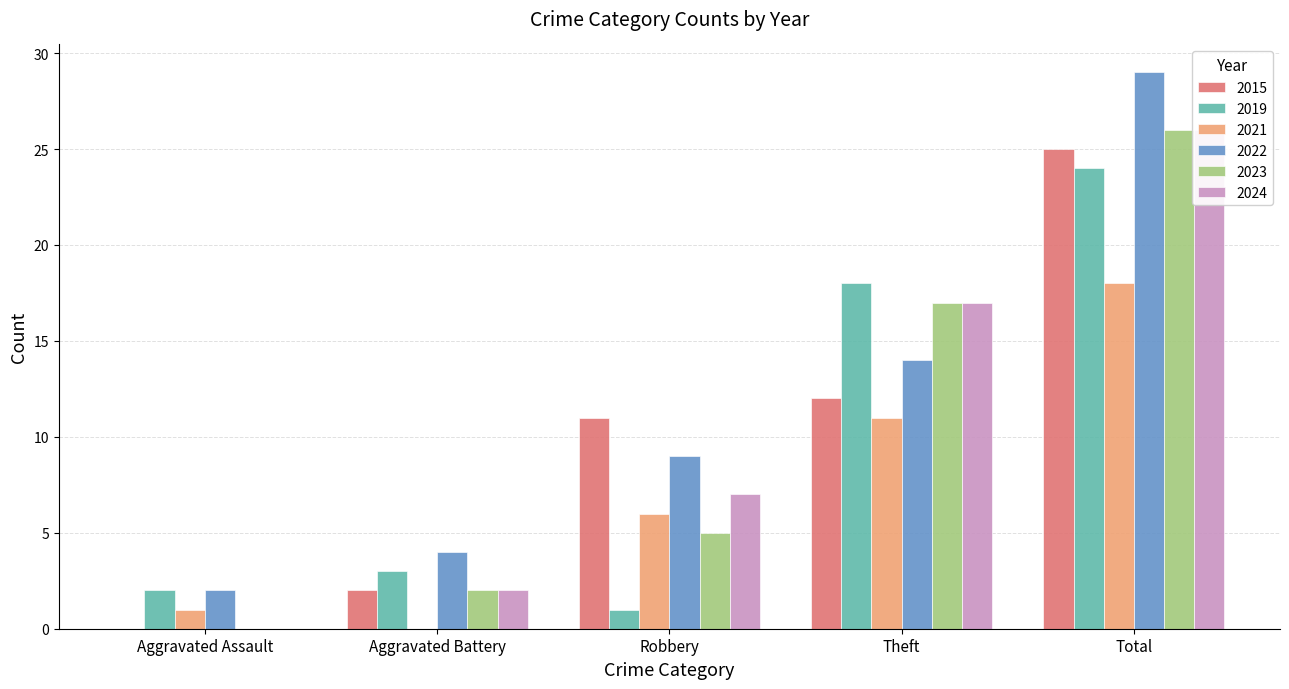

Where does the 2024 series first go above 7?

Theft